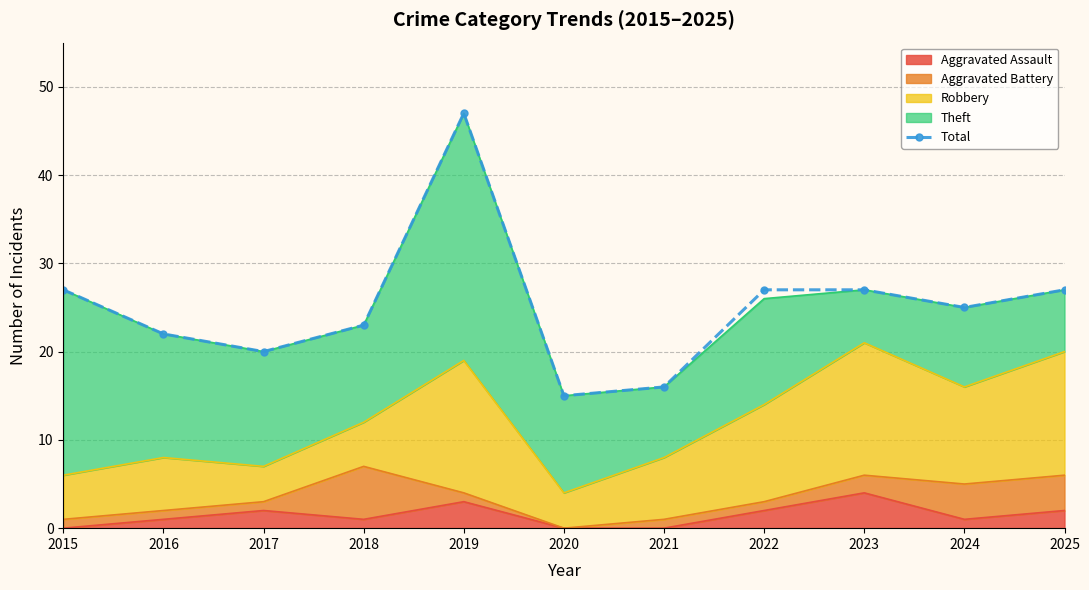

Rank the categories by value from highest to lowest.

2019, 2015, 2022, 2023, 2025, 2024, 2018, 2016, 2017, 2021, 2020